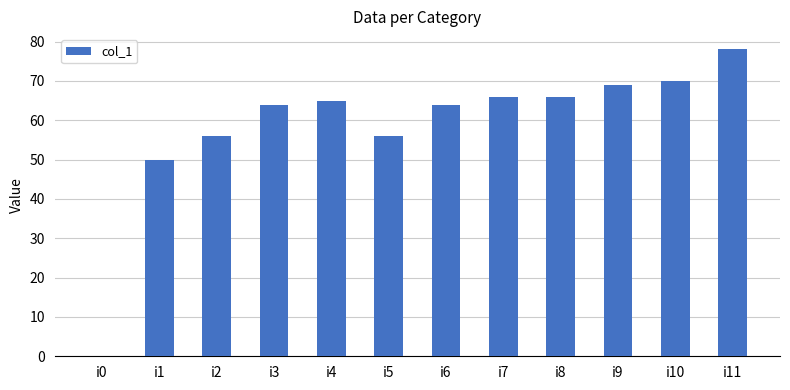

What is the change in value from i9 to i10?

+1